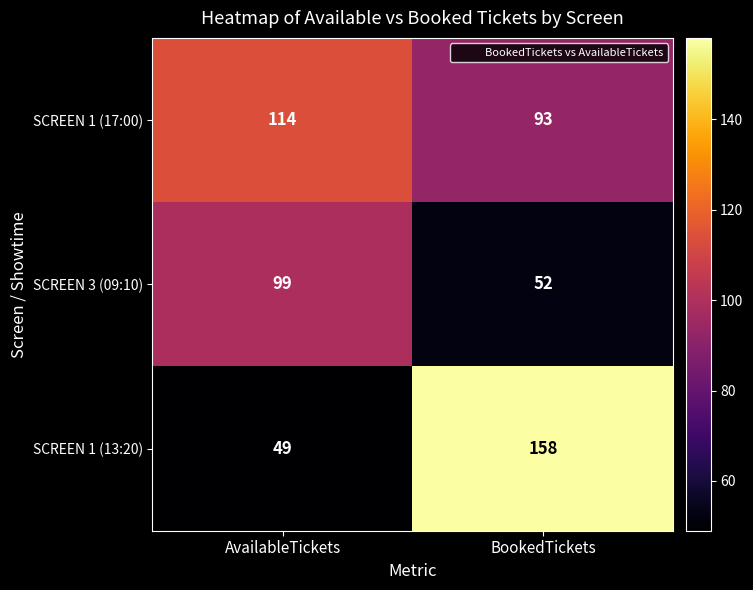

What is the spread (max minus min) of values at BookedTickets?

106